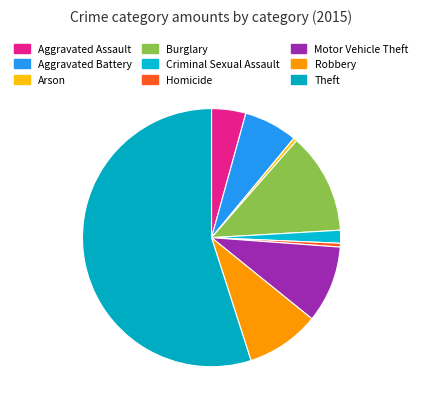

Count the number of slices in the pie.

9